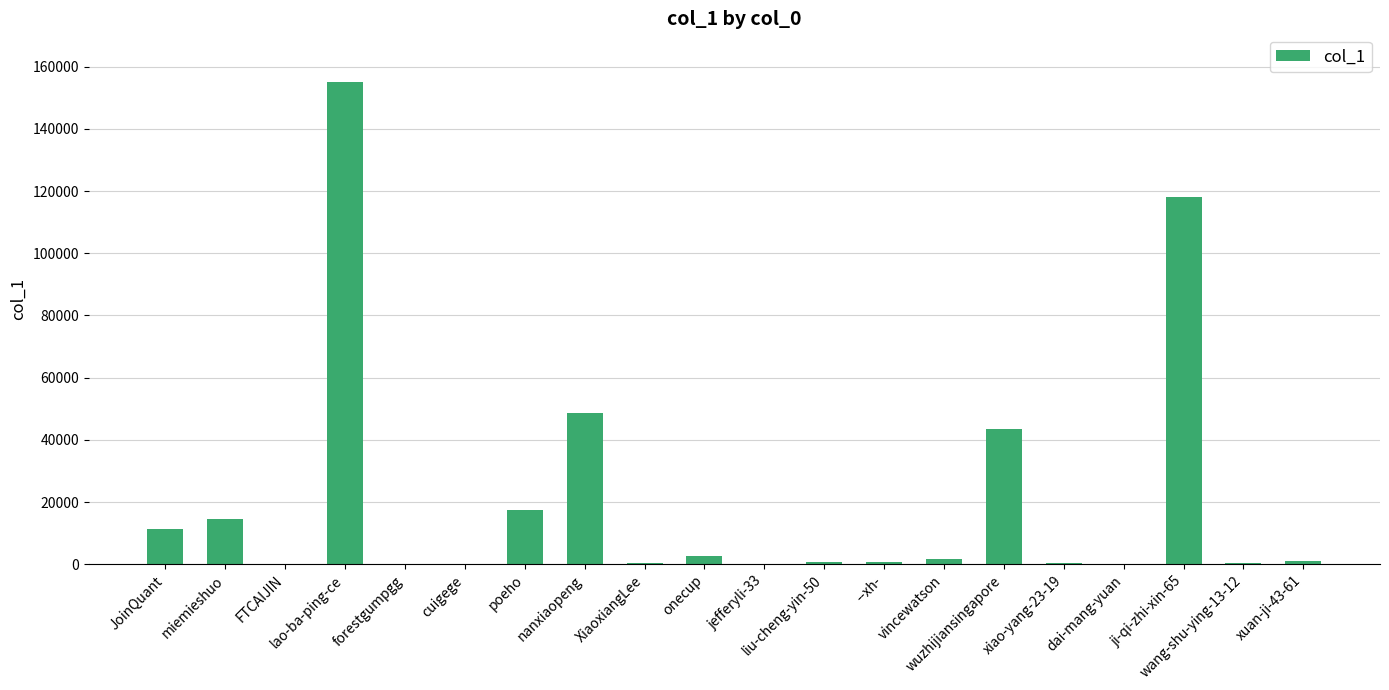

What is the average value?

20892